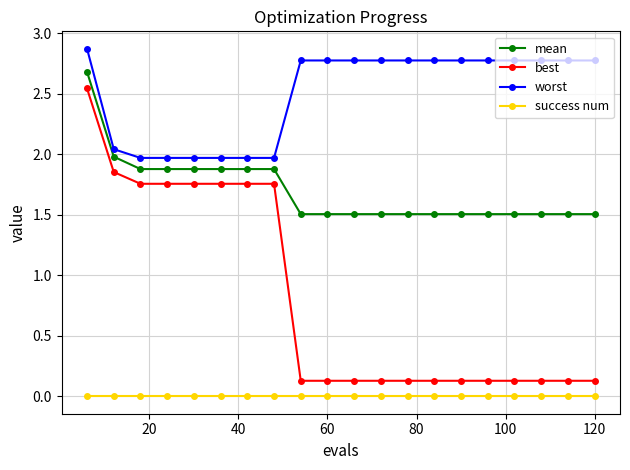

True or false: success num and mean cross at least once.

False